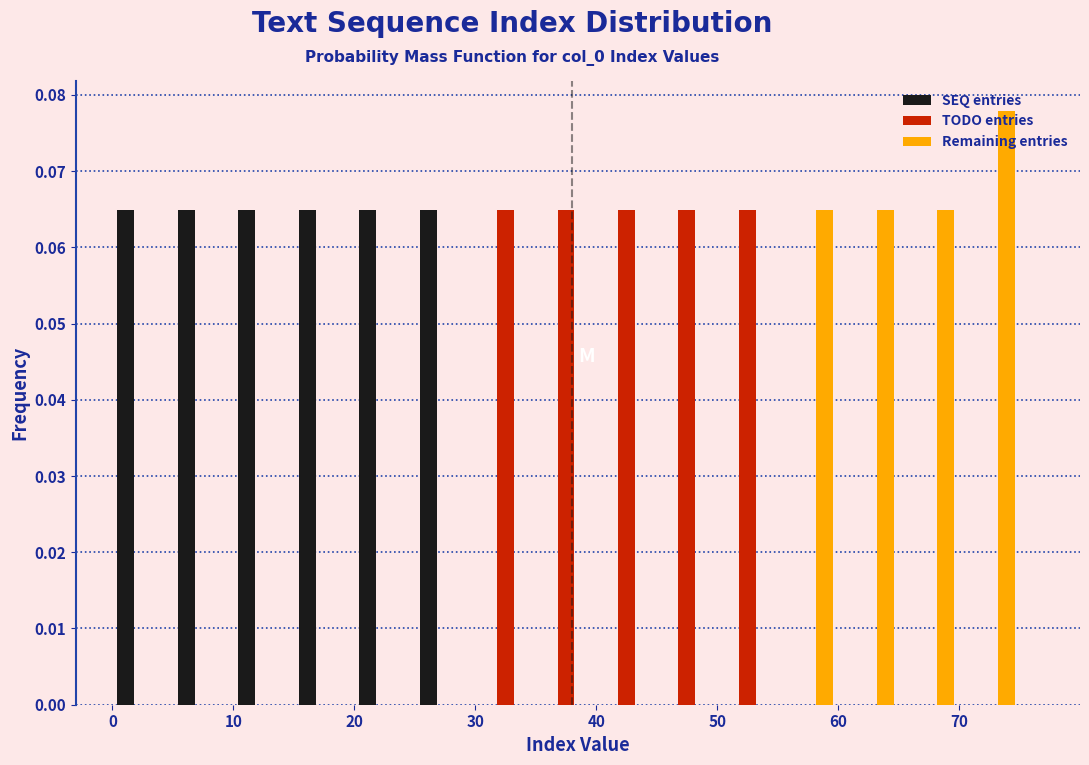

What is the height of the TODO entries bar covering 30 to 35 on the x-axis? The values are not printed on the chart, so give them approximately, as read against the axis.

0.065